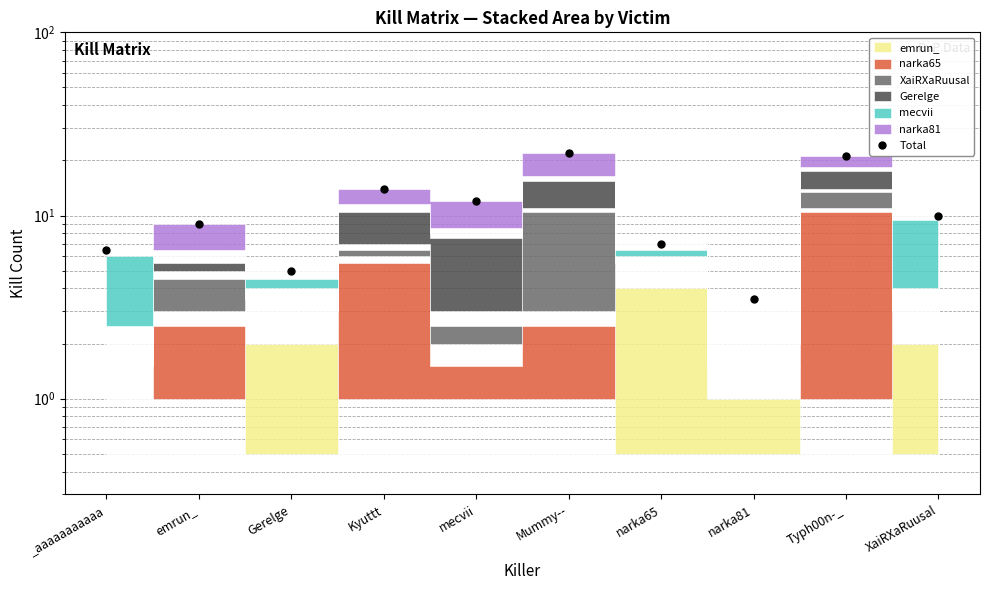

What position from the left is emrun_?

2